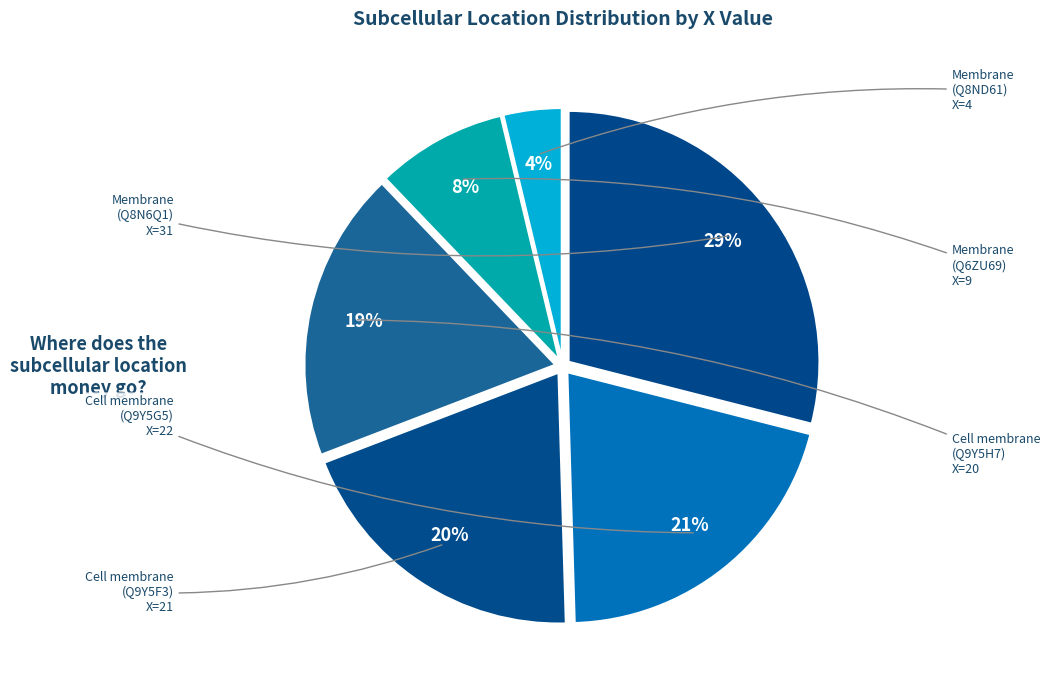

Approximately how many times larger is the value at Membrane (Q8N6Q1) compared to Membrane (Q8ND61)?

7.8